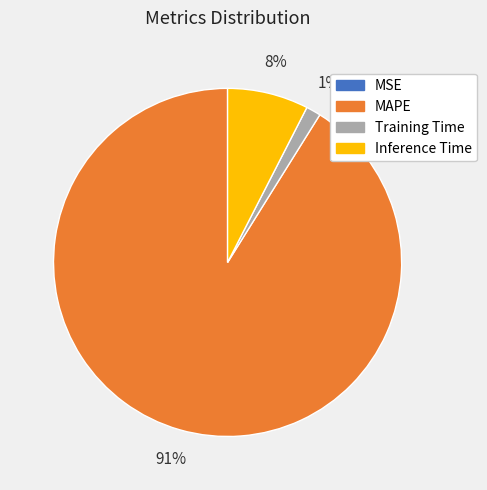

Is it true that MAPE is 91% of the pie?

True